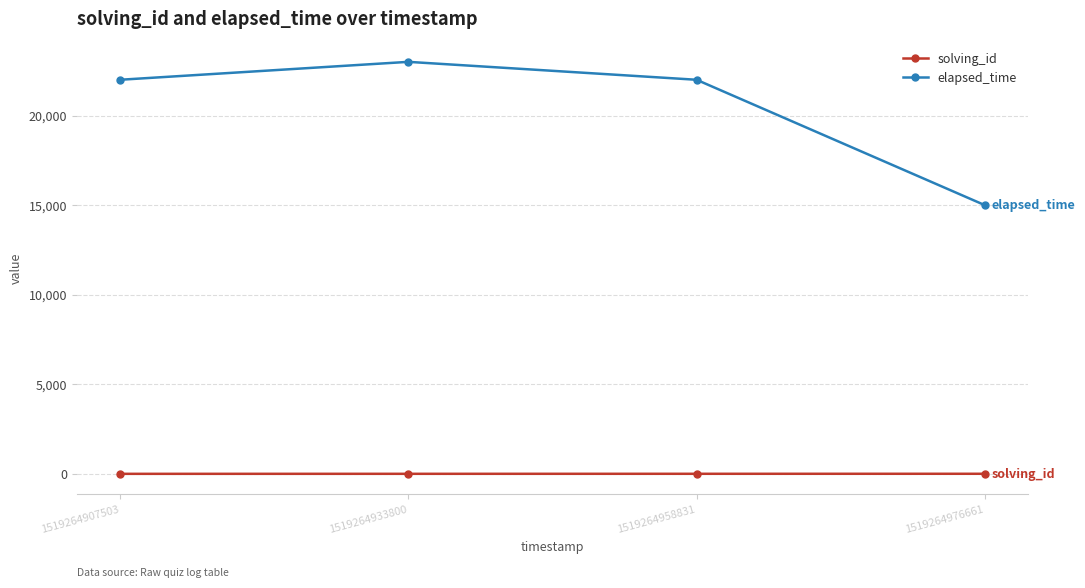

True or false: solving_id has a value of 1 at 1519264907503.

True